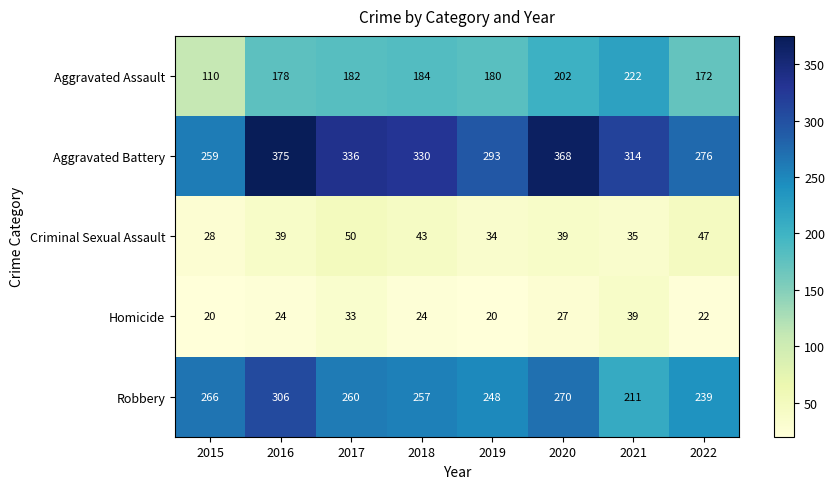

How many series are shown in this chart?

5